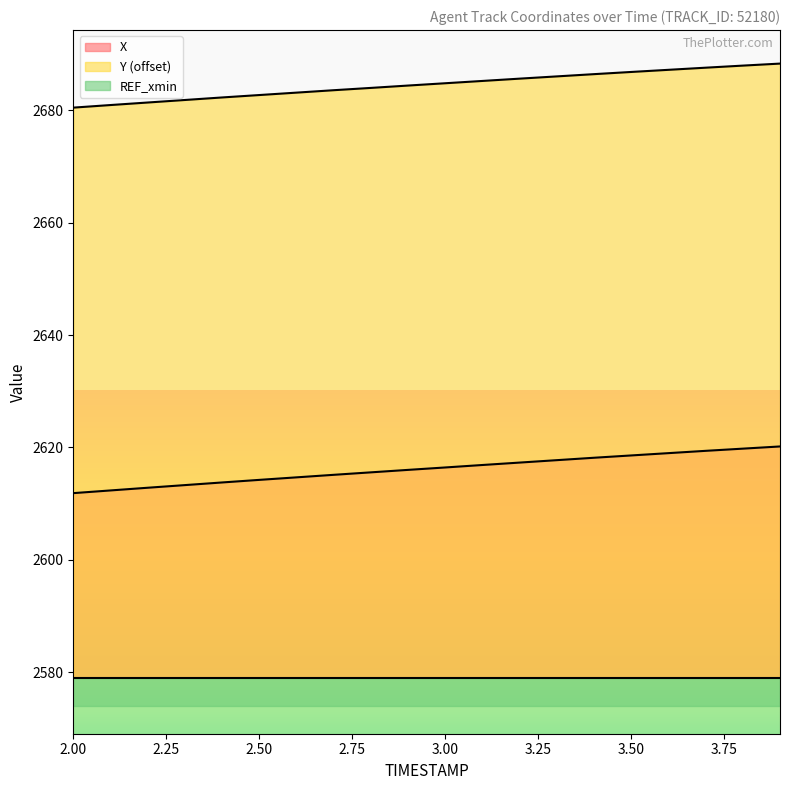

What is the label of the 15th point from the right?

2.5